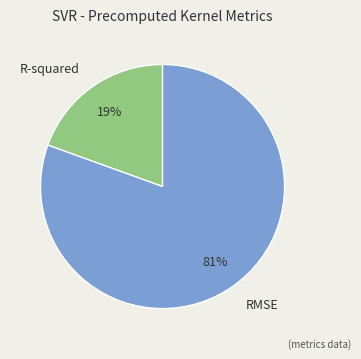

How many segments does this pie chart have?

2